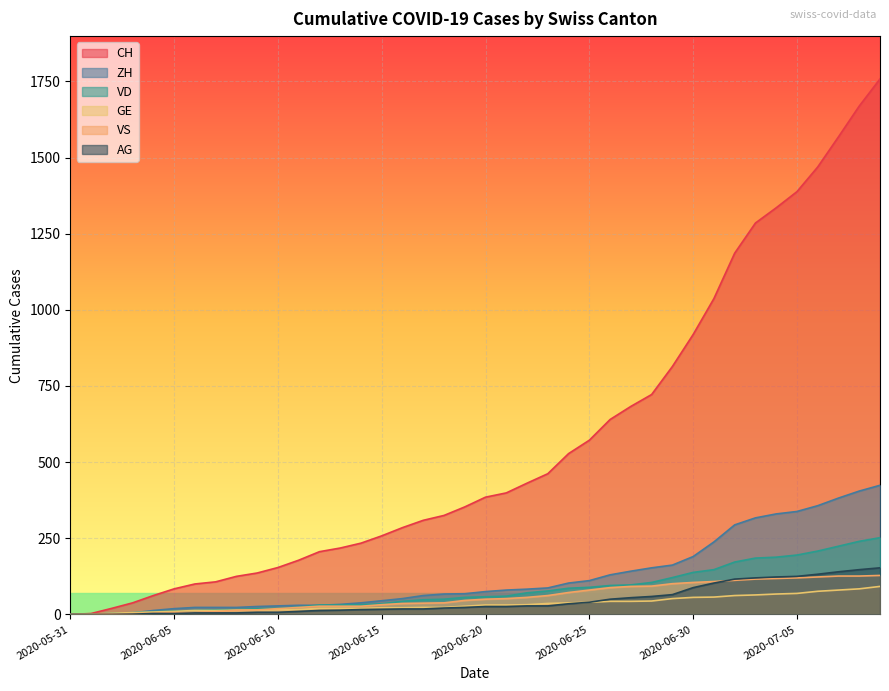

Reading left to right, extract all data points from this chart.

CH: 2020-05-31=0	2020-06-01=3	2020-06-02=20	2020-06-03=38	2020-06-04=62	2020-06-05=84	2020-06-06=100	2020-06-07=107	2020-06-08=125	2020-06-09=136	2020-06-10=154	2020-06-11=178	2020-06-12=206	2020-06-13=218	2020-06-14=234	2020-06-15=258	2020-06-16=285	2020-06-17=309	2020-06-18=325	2020-06-19=353	2020-06-20=385	2020-06-21=399	2020-06-22=431	2020-06-23=462	2020-06-24=528	2020-06-25=572	2020-06-26=640	2020-06-27=683	2020-06-28=722	2020-06-29=814	2020-06-30=919	2020-07-01=1037	2020-07-02=1186	2020-07-03=1285	2020-07-04=1335	2020-07-05=1388	2020-07-06=1469	2020-07-07=1568	2020-07-08=1669	2020-07-09=1758
ZH: 2020-05-31=0	2020-06-01=0	2020-06-02=2	2020-06-03=5	2020-06-04=13	2020-06-05=19	2020-06-06=23	2020-06-07=23	2020-06-08=23	2020-06-09=26	2020-06-10=28	2020-06-11=30	2020-06-12=30	2020-06-13=33	2020-06-14=38	2020-06-15=45	2020-06-16=52	2020-06-17=62	2020-06-18=67	2020-06-19=68	2020-06-20=75	2020-06-21=80	2020-06-22=83	2020-06-23=87	2020-06-24=103	2020-06-25=111	2020-06-26=130	2020-06-27=142	2020-06-28=153	2020-06-29=162	2020-06-30=190	2020-07-01=238	2020-07-02=294	2020-07-03=317	2020-07-04=330	2020-07-05=338	2020-07-06=357	2020-07-07=382	2020-07-08=405	2020-07-09=424
VD: 2020-05-31=0	2020-06-01=0	2020-06-02=4	2020-06-03=6	2020-06-04=9	2020-06-05=11	2020-06-06=13	2020-06-07=15	2020-06-08=16	2020-06-09=19	2020-06-10=20	2020-06-11=24	2020-06-12=31	2020-06-13=31	2020-06-14=32	2020-06-15=35	2020-06-16=43	2020-06-17=48	2020-06-18=50	2020-06-19=56	2020-06-20=58	2020-06-21=60	2020-06-22=71	2020-06-23=77	2020-06-24=86	2020-06-25=89	2020-06-26=95	2020-06-27=97	2020-06-28=105	2020-06-29=121	2020-06-30=138	2020-07-01=147	2020-07-02=172	2020-07-03=185	2020-07-04=188	2020-07-05=195	2020-07-06=208	2020-07-07=224	2020-07-08=240	2020-07-09=252
GE: 2020-05-31=0	2020-06-01=1	2020-06-02=4	2020-06-03=6	2020-06-04=8	2020-06-05=10	2020-06-06=13	2020-06-07=13	2020-06-08=14	2020-06-09=14	2020-06-10=16	2020-06-11=16	2020-06-12=20	2020-06-13=20	2020-06-14=20	2020-06-15=22	2020-06-16=22	2020-06-17=23	2020-06-18=23	2020-06-19=27	2020-06-20=31	2020-06-21=31	2020-06-22=32	2020-06-23=36	2020-06-24=38	2020-06-25=40	2020-06-26=43	2020-06-27=43	2020-06-28=44	2020-06-29=52	2020-06-30=56	2020-07-01=57	2020-07-02=62	2020-07-03=64	2020-07-04=67	2020-07-05=69	2020-07-06=76	2020-07-07=80	2020-07-08=84	2020-07-09=92
VS: 2020-05-31=0	2020-06-01=1	2020-06-02=2	2020-06-03=2	2020-06-04=4	2020-06-05=6	2020-06-06=7	2020-06-07=9	2020-06-08=14	2020-06-09=15	2020-06-10=19	2020-06-11=23	2020-06-12=27	2020-06-13=27	2020-06-14=27	2020-06-15=32	2020-06-16=36	2020-06-17=37	2020-06-18=38	2020-06-19=46	2020-06-20=50	2020-06-21=52	2020-06-22=56	2020-06-23=62	2020-06-24=72	2020-06-25=80	2020-06-26=88	2020-06-27=92	2020-06-28=93	2020-06-29=101	2020-06-30=105	2020-07-01=108	2020-07-02=112	2020-07-03=116	2020-07-04=118	2020-07-05=120	2020-07-06=123	2020-07-07=126	2020-07-08=126	2020-07-09=128
AG: 2020-05-31=0	2020-06-01=0	2020-06-02=0	2020-06-03=1	2020-06-04=3	2020-06-05=3	2020-06-06=5	2020-06-07=5	2020-06-08=5	2020-06-09=7	2020-06-10=7	2020-06-11=10	2020-06-12=13	2020-06-13=14	2020-06-14=16	2020-06-15=17	2020-06-16=18	2020-06-17=18	2020-06-18=21	2020-06-19=23	2020-06-20=26	2020-06-21=26	2020-06-22=28	2020-06-23=28	2020-06-24=35	2020-06-25=40	2020-06-26=50	2020-06-27=55	2020-06-28=59	2020-06-29=65	2020-06-30=88	2020-07-01=103	2020-07-02=116	2020-07-03=120	2020-07-04=123	2020-07-05=125	2020-07-06=132	2020-07-07=140	2020-07-08=147	2020-07-09=153